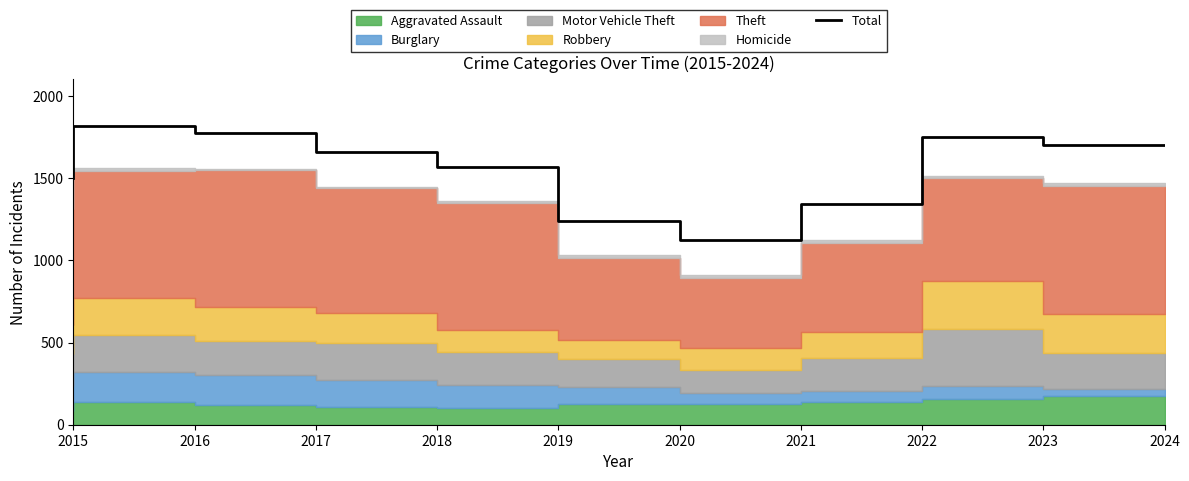

What is the value of the 6th point from the left?

1238